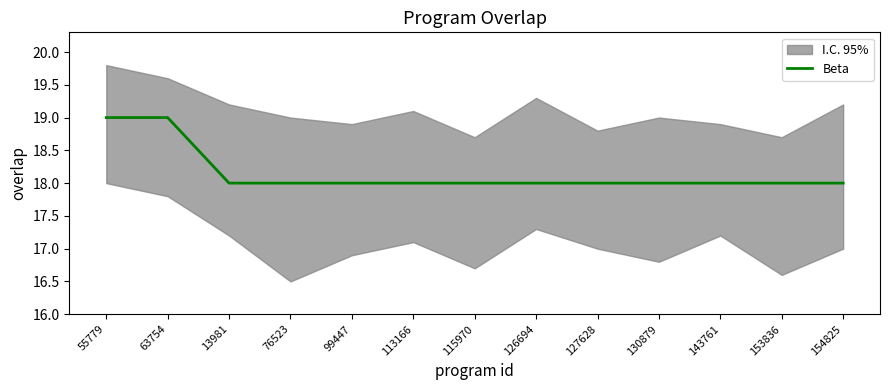

Is it true that the value at 126694 is 13?

False